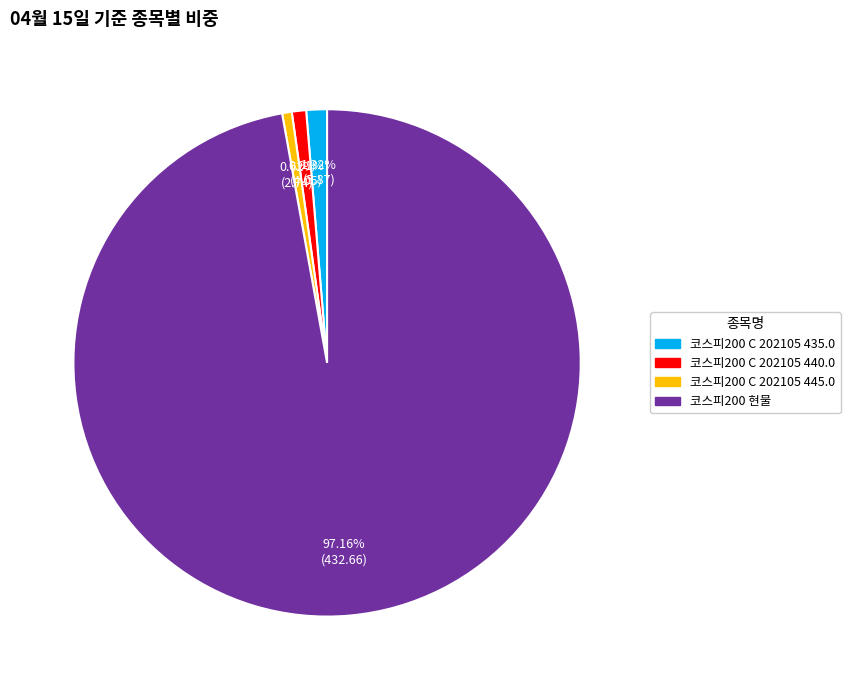

Which category has the biggest portion of the pie?

코스피200 현물